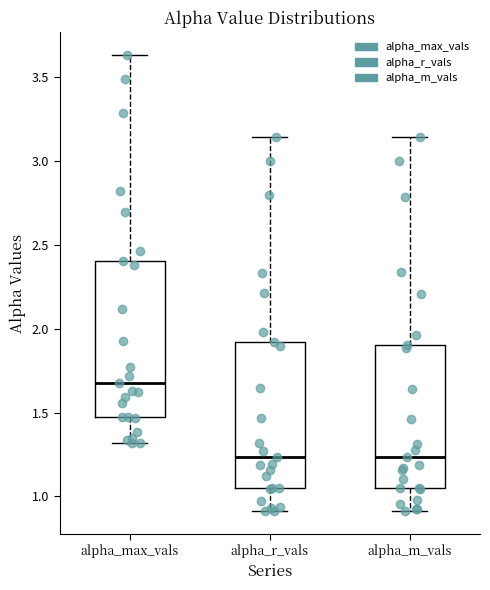

Where does the lower whisker of the box for alpha_r_vals end on the y-axis? The values are not printed on the chart, so give them approximately, as read against the axis.

0.90